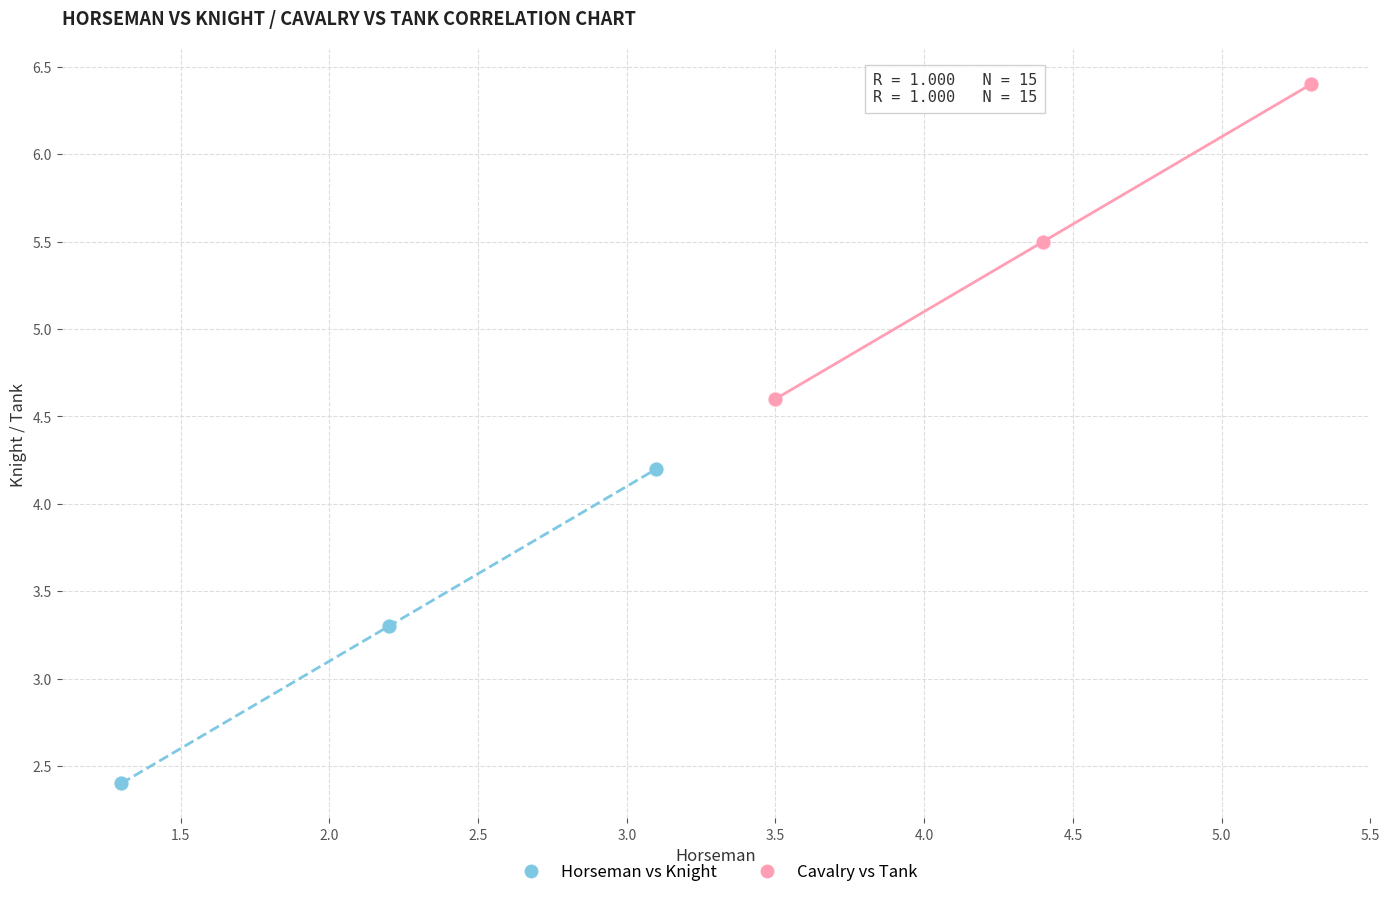

Which series reaches the minimum Y coordinate?

Horseman vs Knight